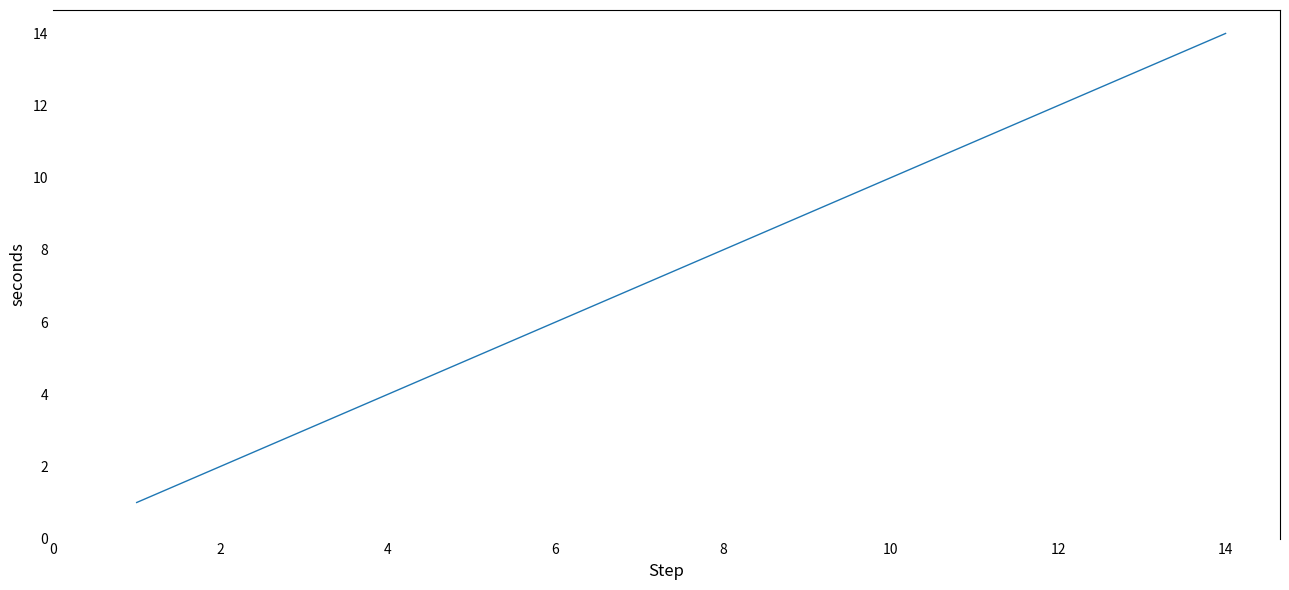

Does the chart display data point markers on the line(s)?

No